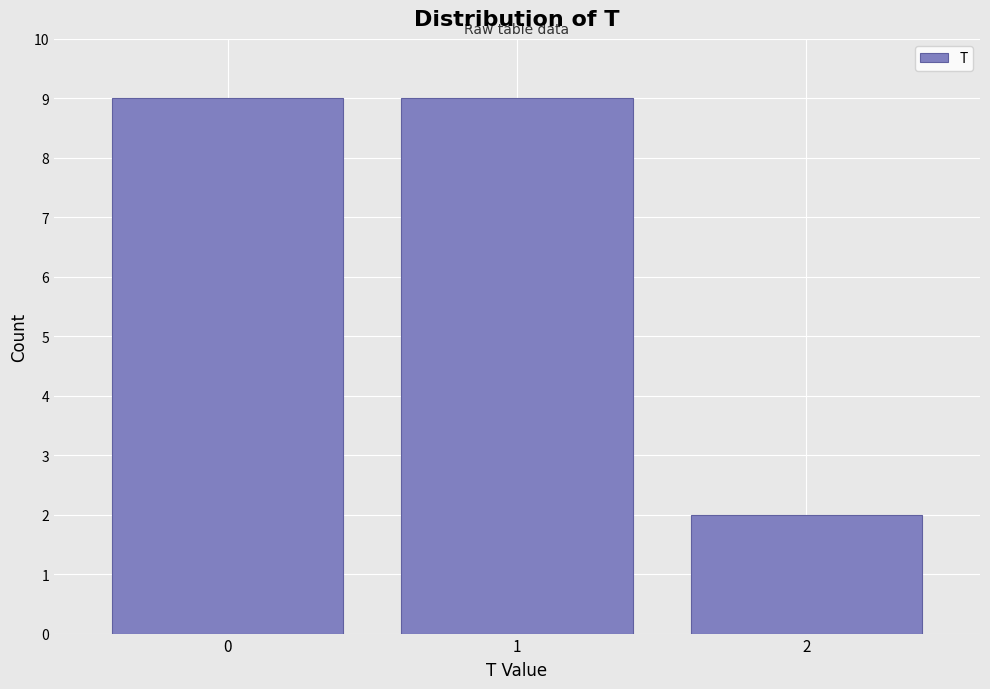

Reading left to right, list every bar in this chart as the range it spans on the x-axis followed by its height. The values are not printed on the chart, so give them approximately, as read against the axis.

-0.5 to 0.5: 9
0.5 to 1.5: 9
1.5 to 2.5: 2